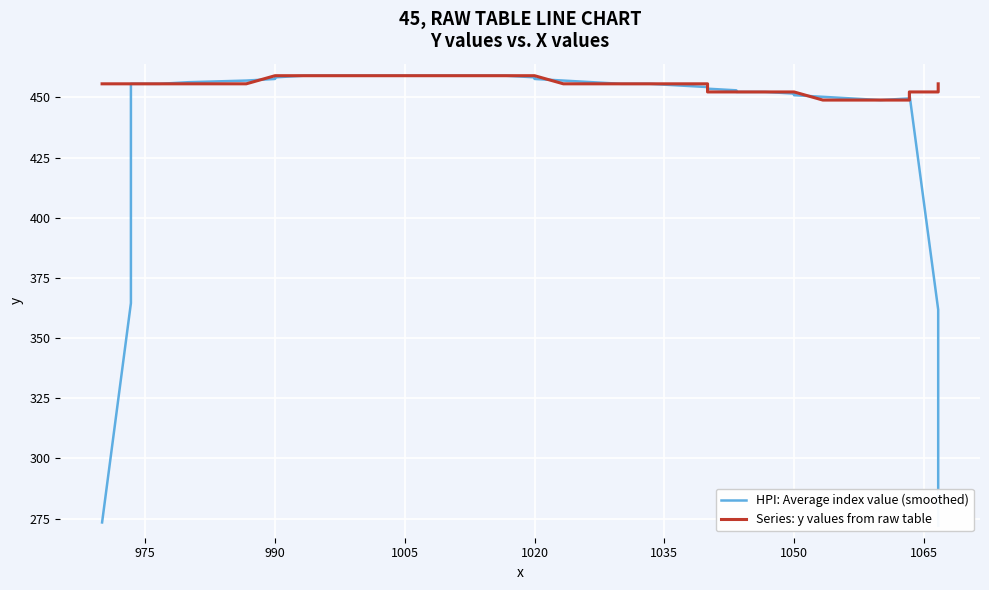

Does the chart display data point markers on the line(s)?

No